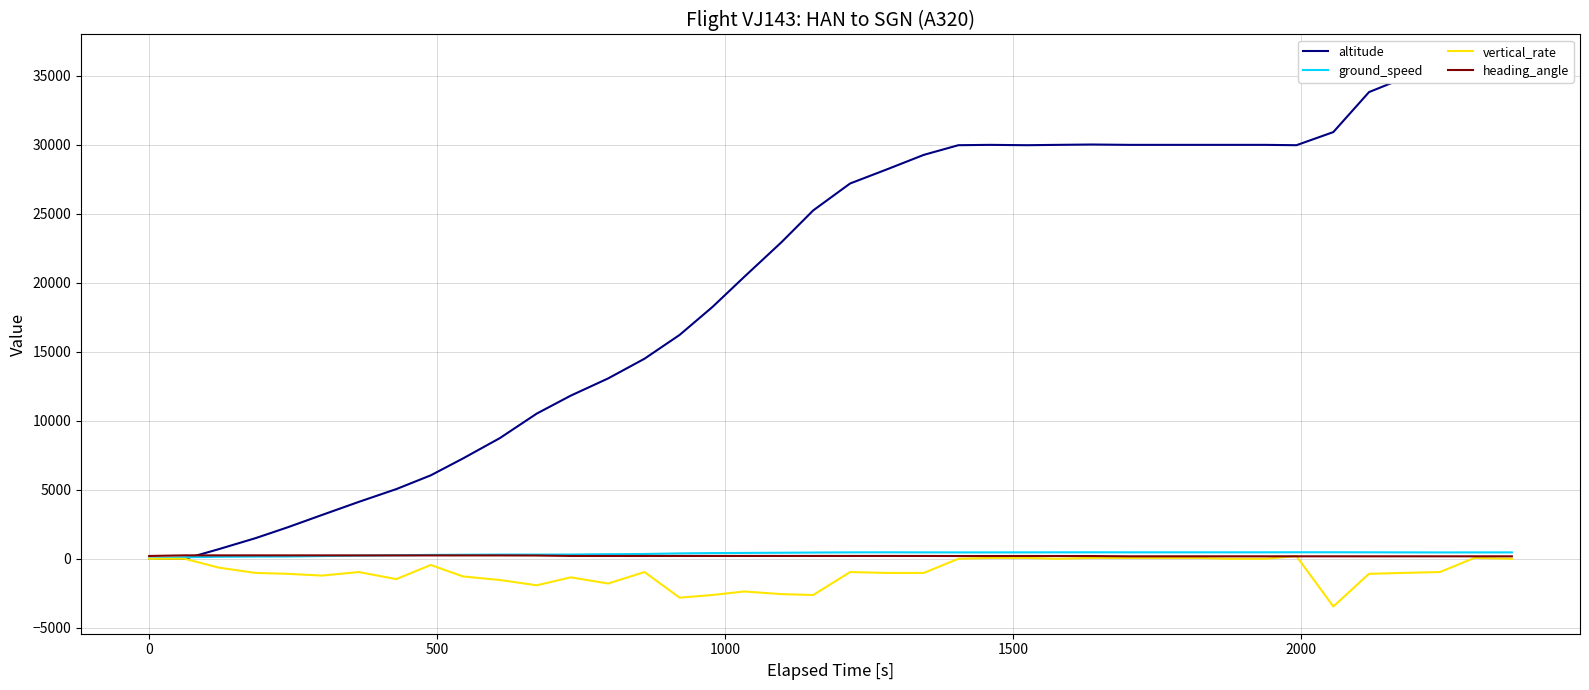

At how many categories does at least one series exceed 15094?

25